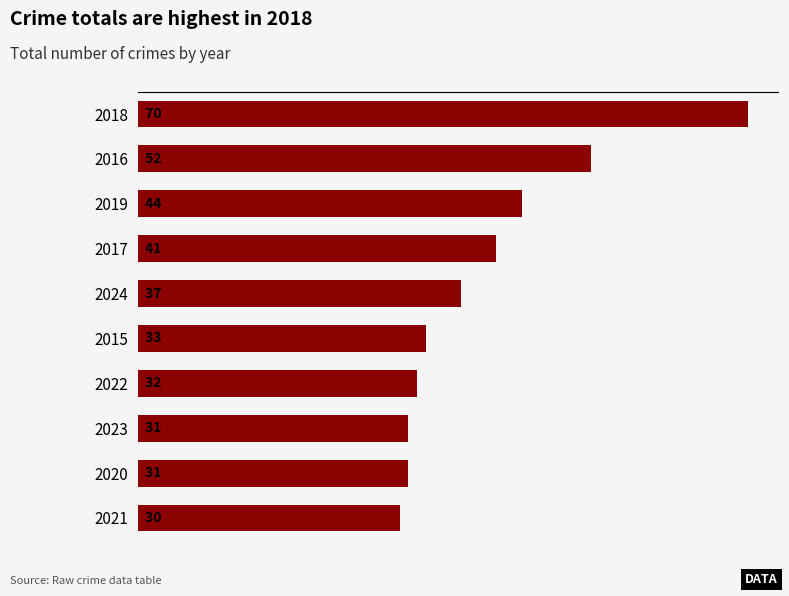

What is the difference between the maximum and minimum values?

40